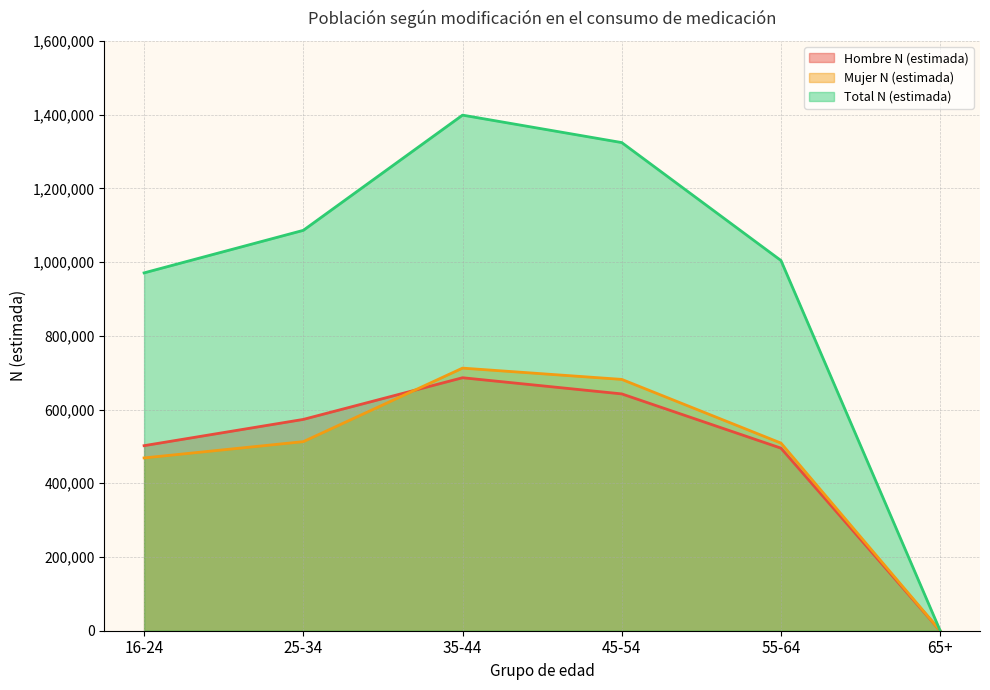

What is the total value across all series at 45-54?

2648726